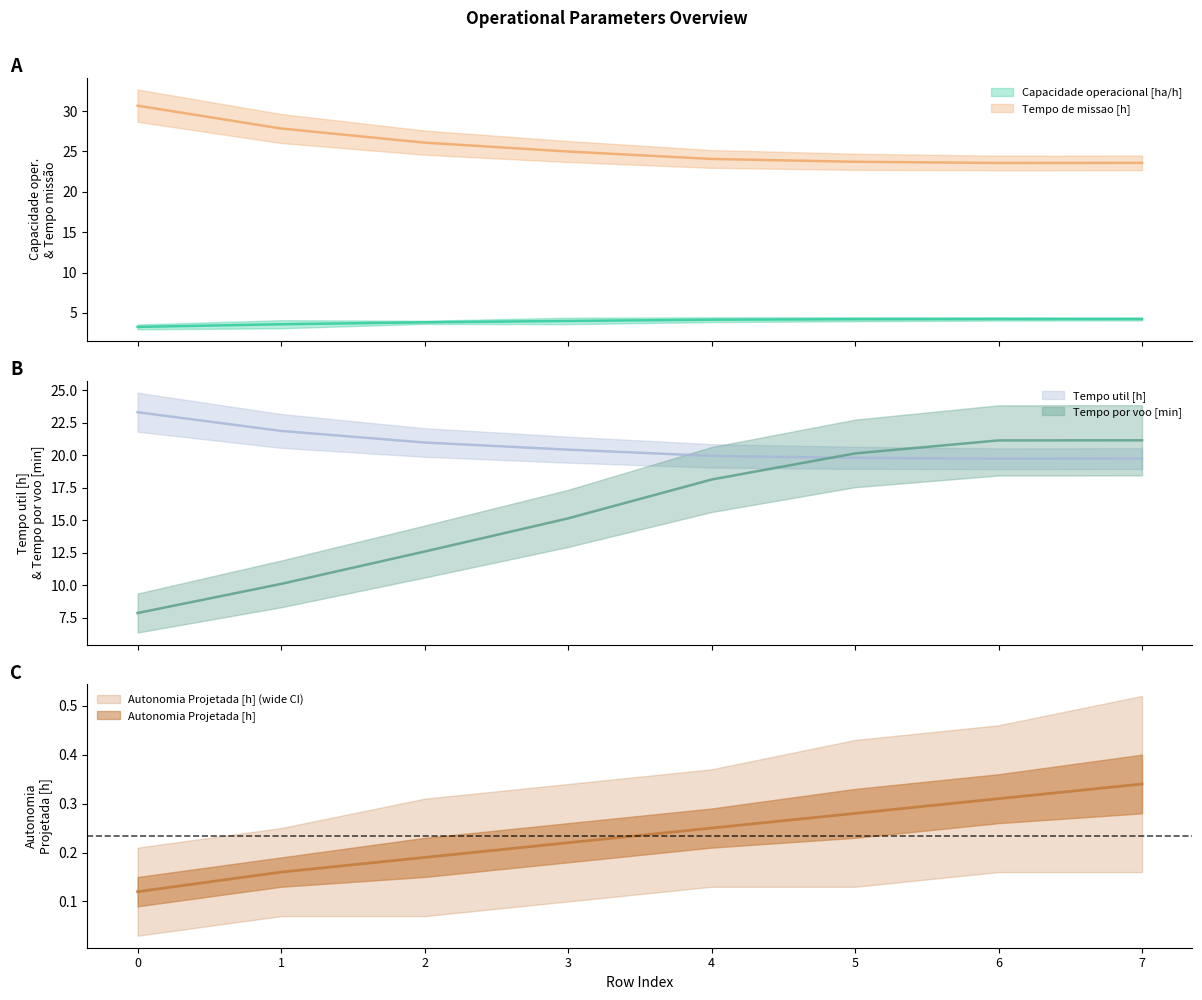

What is the sum of all Tempo por voo [min] values?

126.2